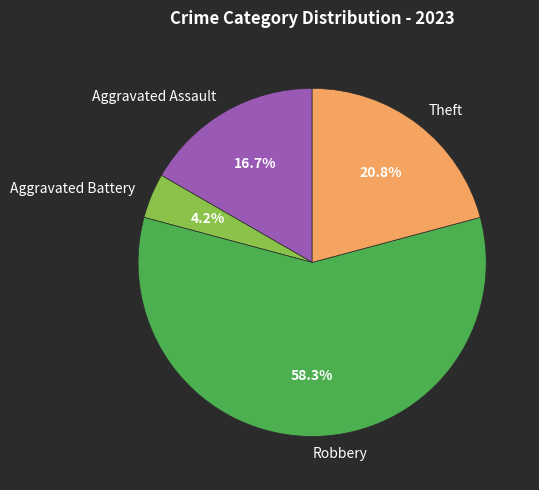

To the nearest percent, what percentage of the pie is Robbery?

58%